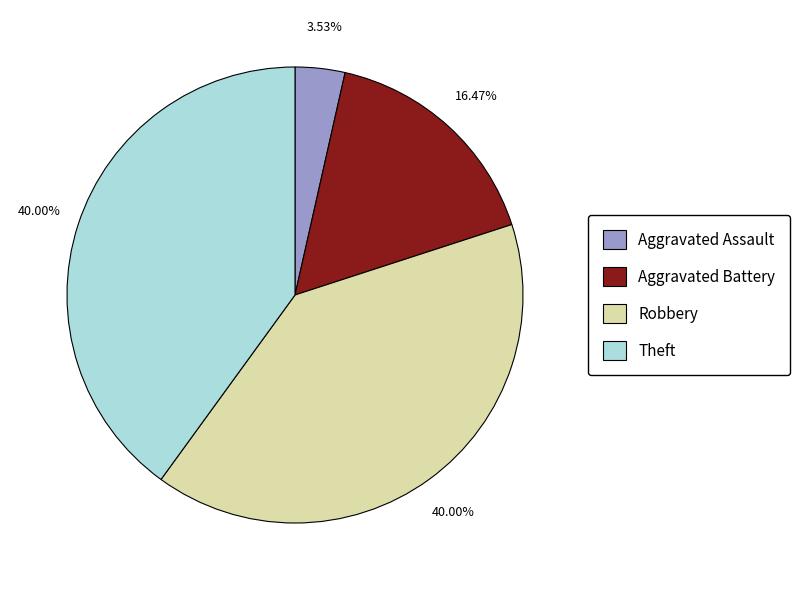

Which category has the smallest portion of the pie?

Aggravated Assault